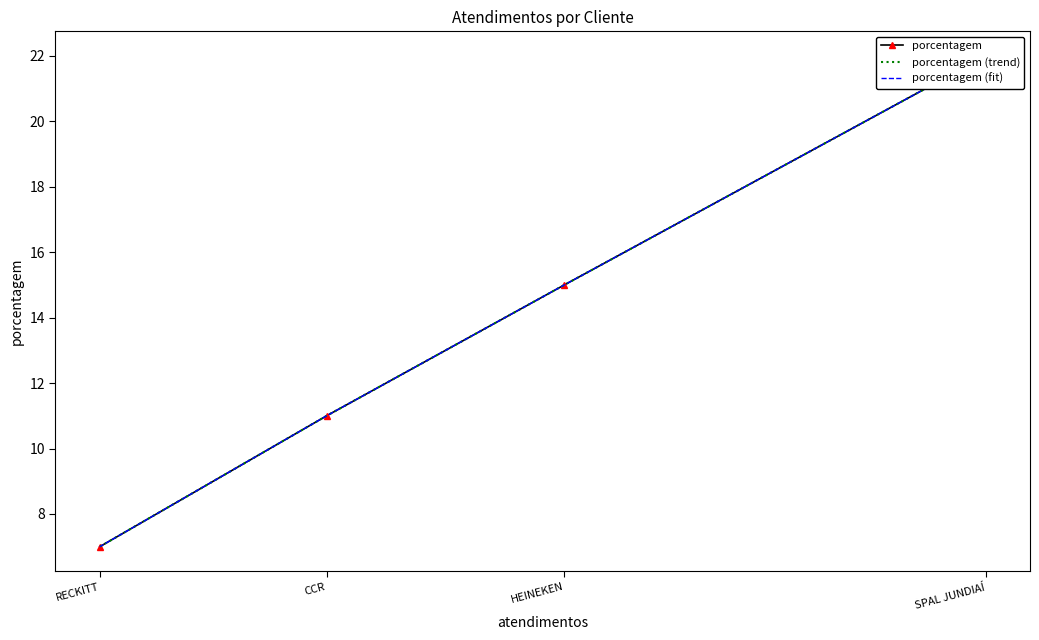

What is the difference between the porcentagem (trend) values at SPAL JUNDIAÍ and RECKITT?

15